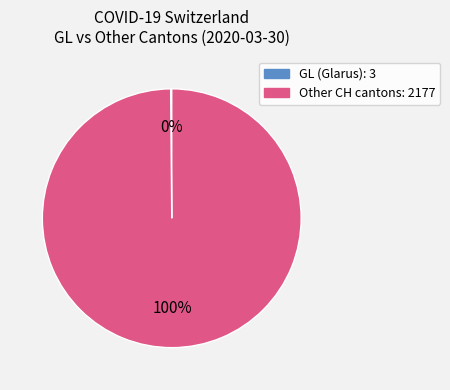

Is there any slice that represents more than half of the pie?

Yes